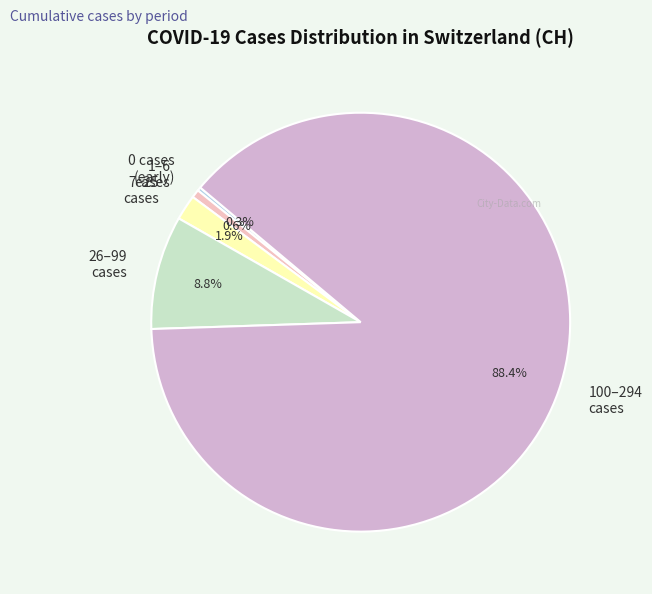

Which category has the biggest portion of the pie?

100–294 cases